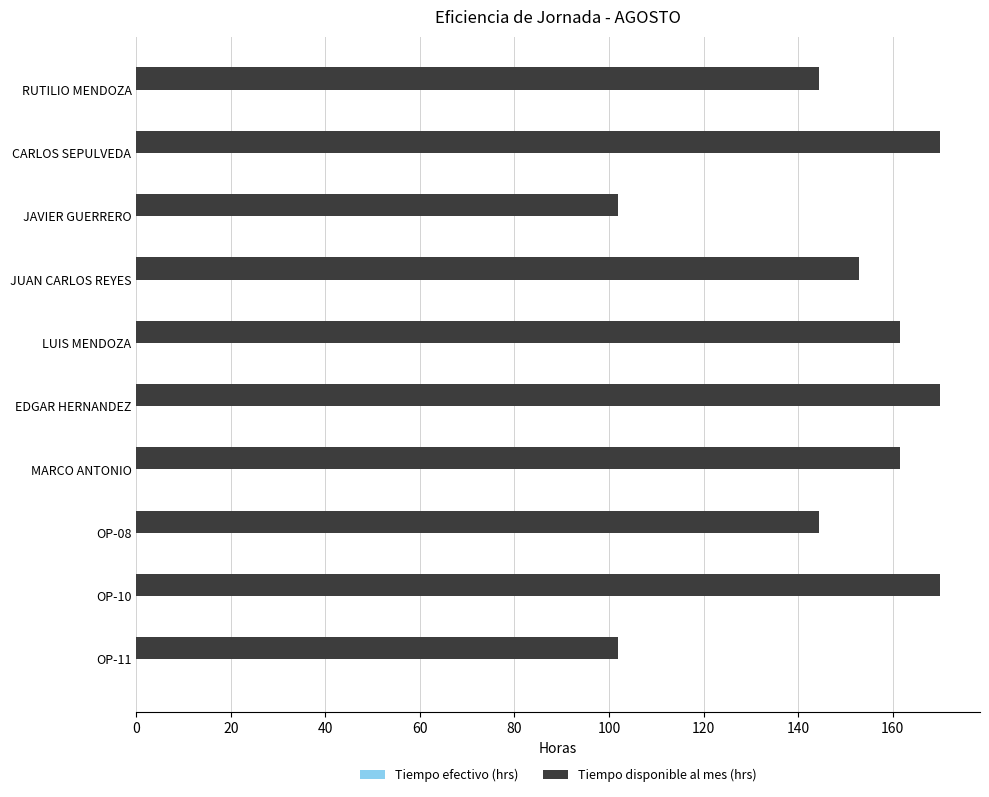

The chart shows a value of 269.3 at OP-10. True or false?

False